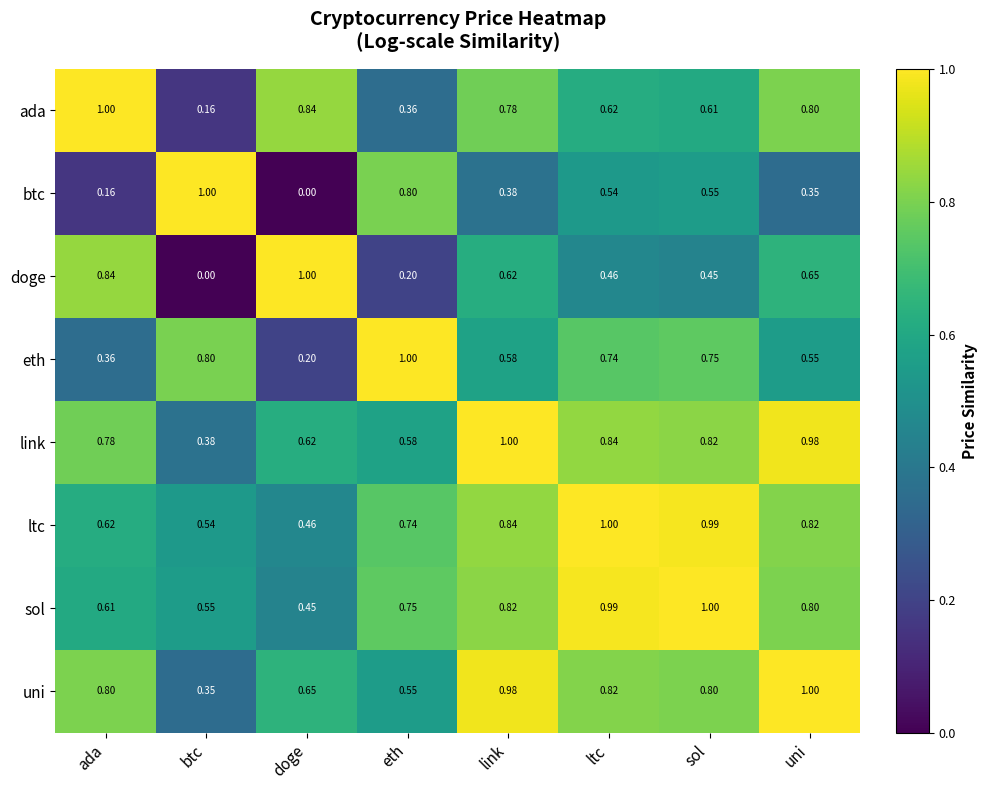

What is the total value across all series at ada?

5.2